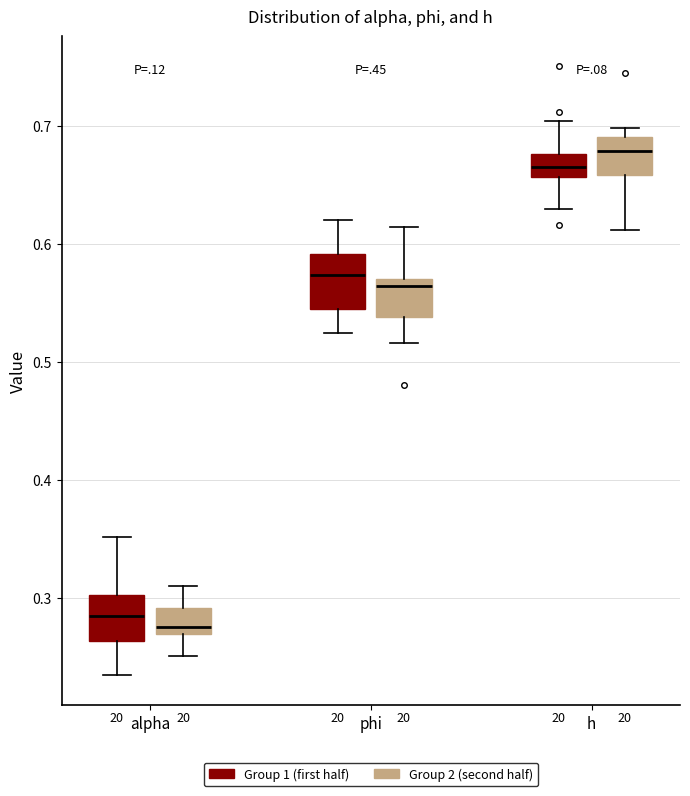

Reading left to right, transcribe this box plot: for each box, give where its median line is, the range the box spans, and where its two whiskers end, as read against the y-axis. The values are not printed on the chart, so give them approximately, as read against the axis.

alpha (Group 1 (first half)): median 0.28, box 0.26 to 0.30, whiskers 0.23 to 0.35
alpha (Group 2 (second half)): median 0.28, box 0.27 to 0.29, whiskers 0.25 to 0.31
phi (Group 1 (first half)): median 0.57, box 0.54 to 0.59, whiskers 0.52 to 0.62
phi (Group 2 (second half)): median 0.56, box 0.54 to 0.57, whiskers 0.52 to 0.61
h (Group 1 (first half)): median 0.67, box 0.66 to 0.68, whiskers 0.63 to 0.70
h (Group 2 (second half)): median 0.68, box 0.66 to 0.69, whiskers 0.61 to 0.70